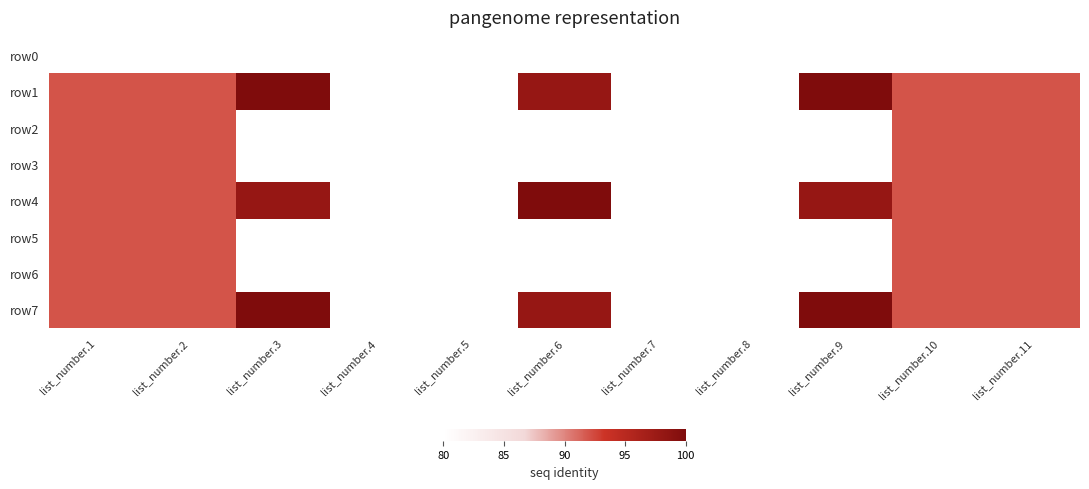

At which category does the chart reach its peak across all series?

list_number.3